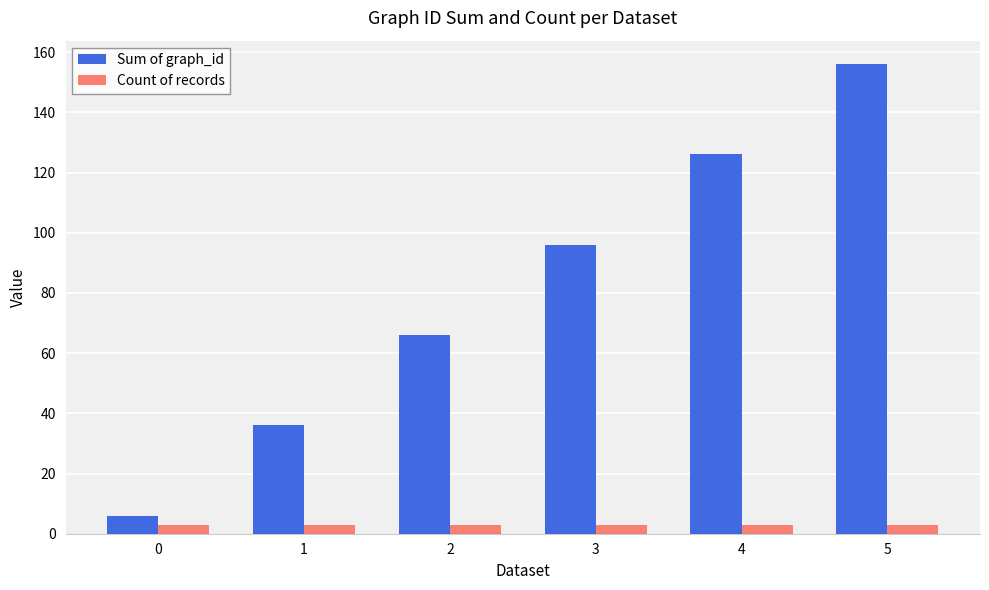

Which series has the largest range (max minus min)?

Sum of graph_id